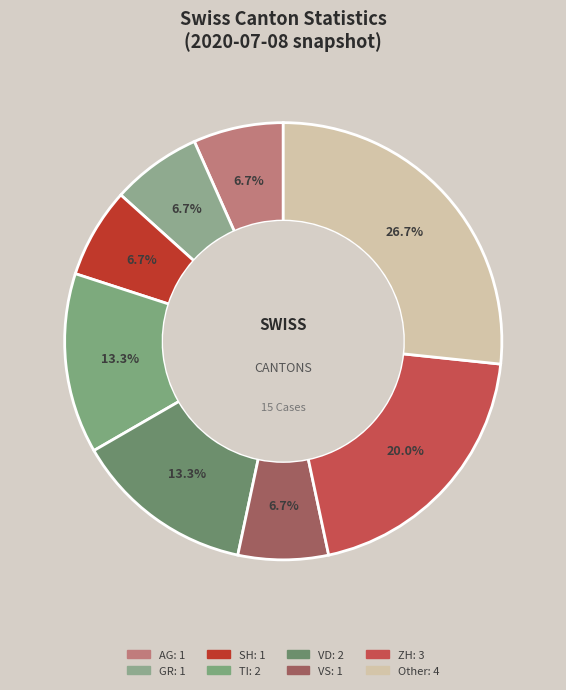

How many segments does this pie chart have?

8